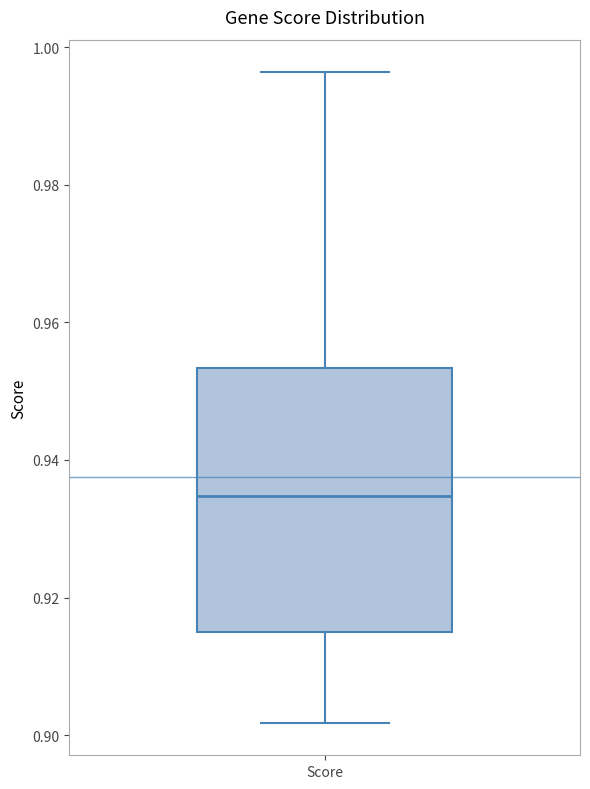

Read this box plot against the y-axis: the position of the median line, the range covered by the box, and the ends of both whiskers. The values are not printed on the chart, so give them approximately, as read against the axis.

median 0.934, box 0.916 to 0.954, whiskers 0.902 to 0.996